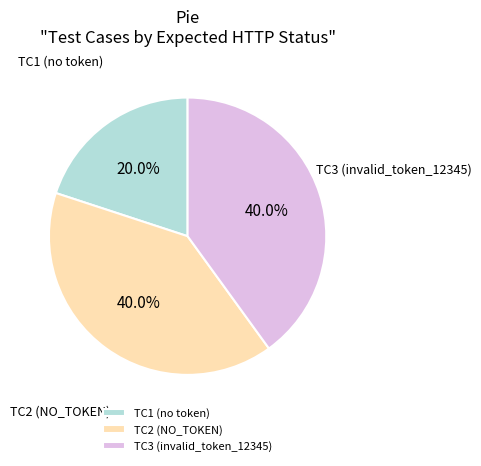

Combined, what portion of the pie is TC1 (no token) and TC3 (invalid_token_12345)?

60.0%